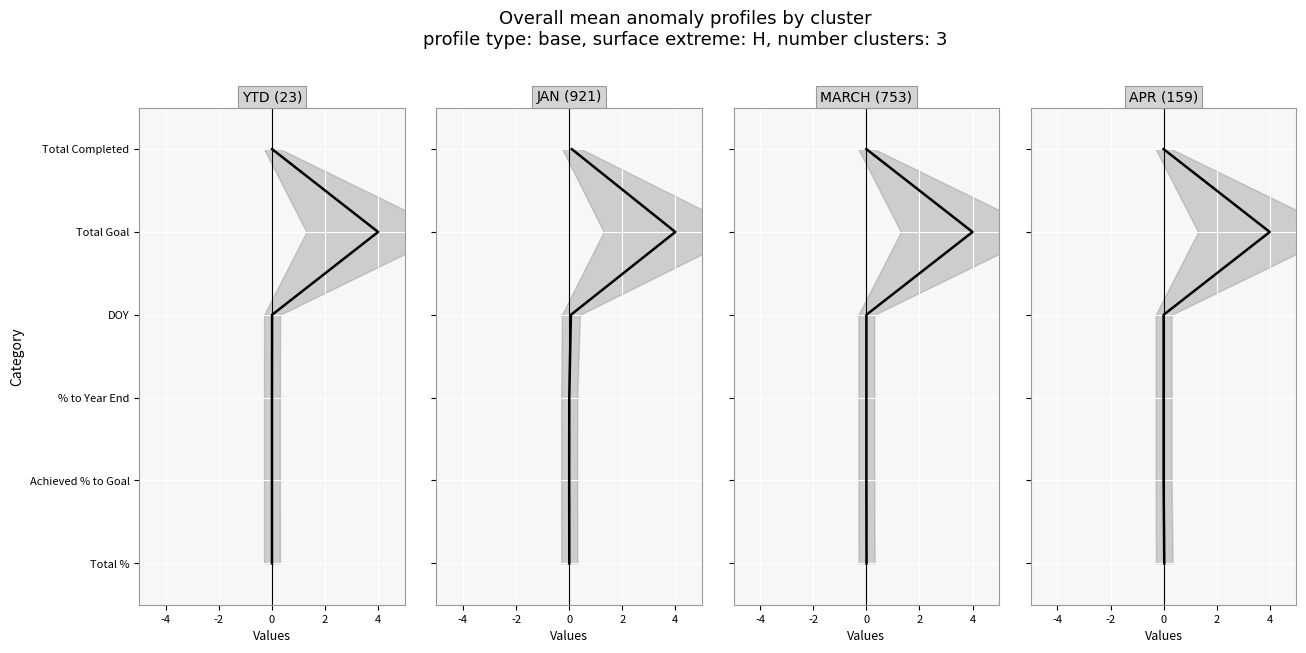

Is it true that JAN equals 3 at -4?

False